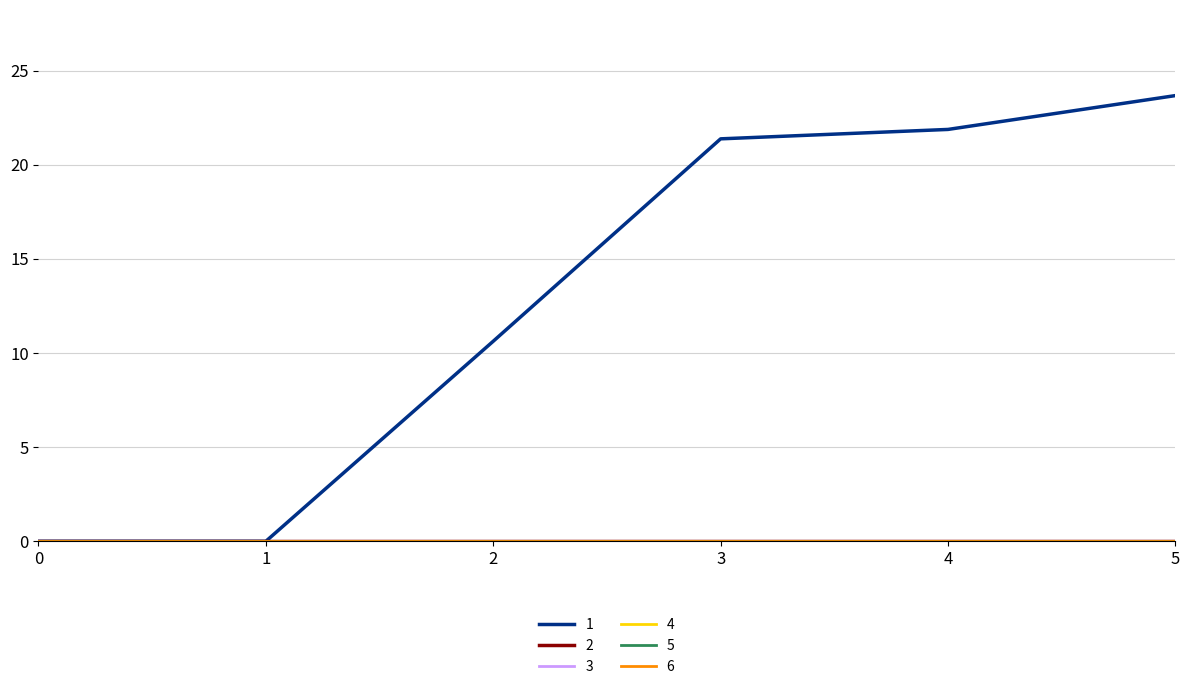

Does the chart display data point markers on the line(s)?

No